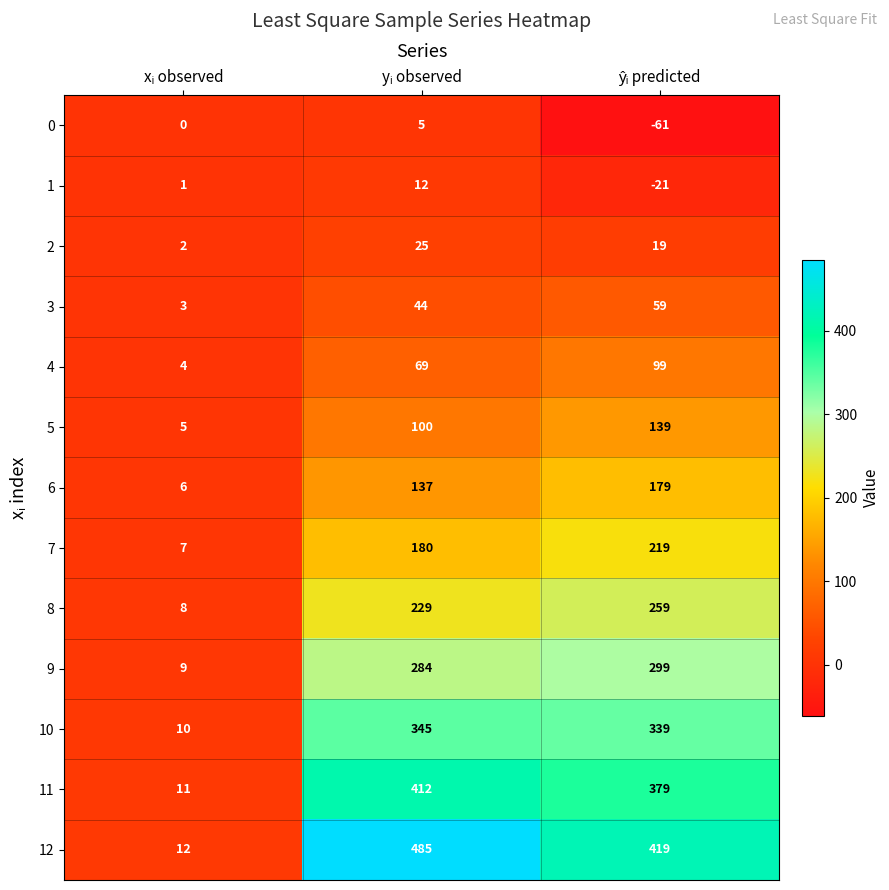

What is the greatest value displayed?

485